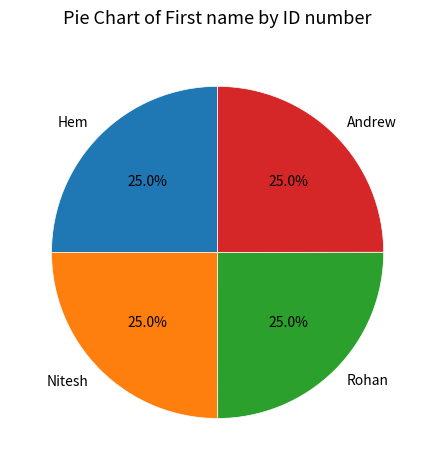

How many segments does this pie chart have?

4